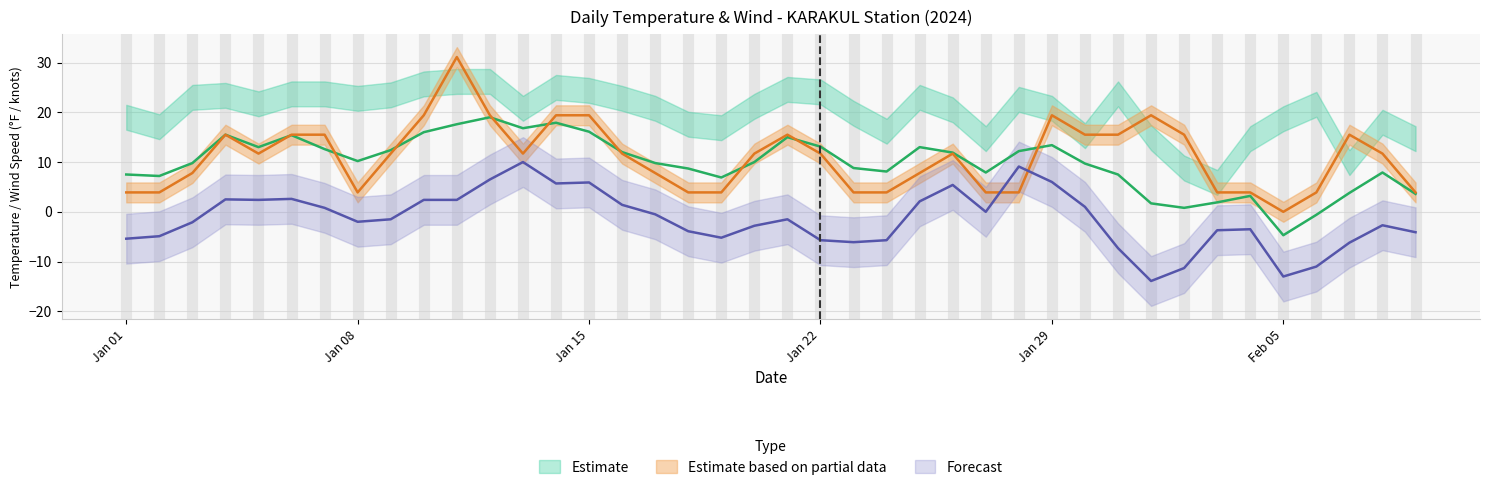

How many lines are shown in the chart?

3